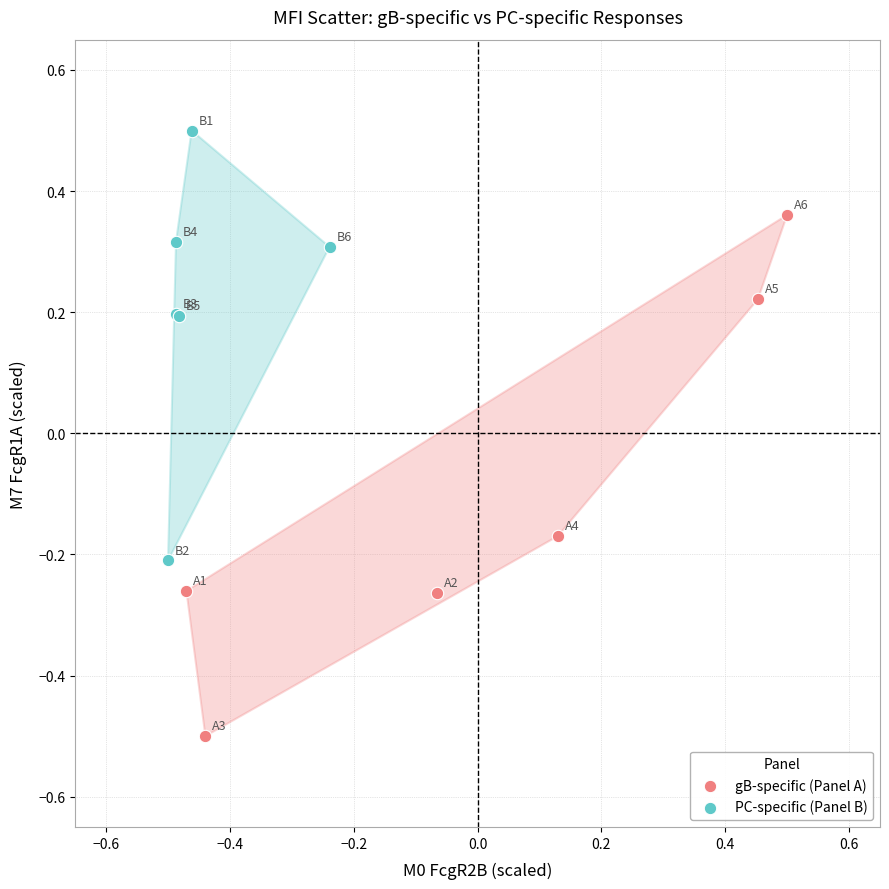

Which series reaches the minimum Y coordinate?

gB-specific (Panel A)